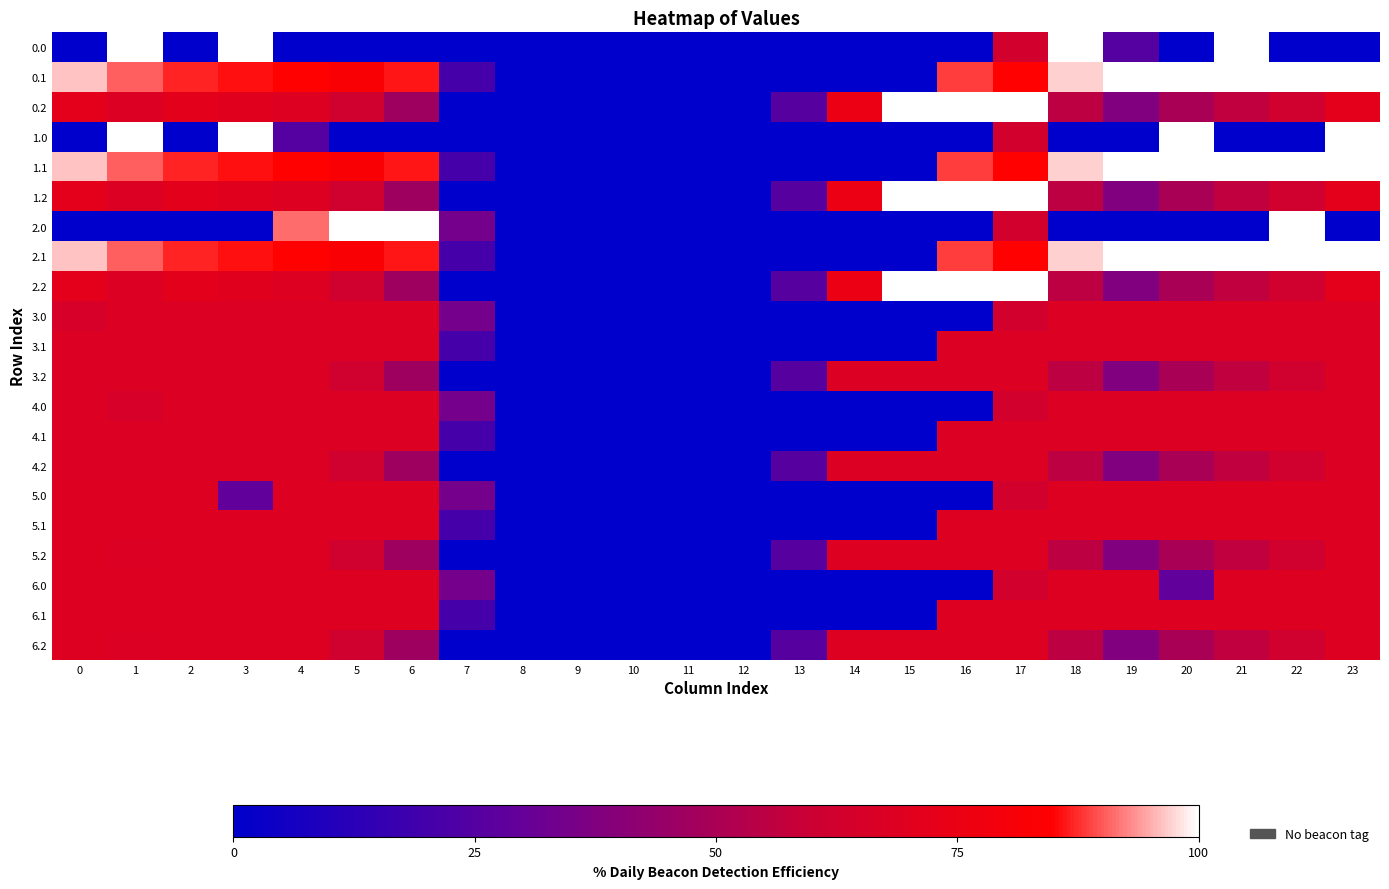

Reading right to left, what are all the values shown in this chart?

0.0: 23=0.0	22=0.0	21=100.0	20=0.0	19=25.3	18=100.0	17=62.6	16=0.0	15=0.0	14=0.0	13=0.0	12=0.0	11=0.0	10=0.0	9=0.0	8=0.0	7=0.0	6=0.0	5=0.0	4=0.0	3=100.0	2=0.0	1=100.0	0=0.0
0.1: 23=99.8	22=100.0	21=100.0	20=100.0	19=99.9	18=97.1	17=85.0	16=88.4	15=0.0	14=0.0	13=0.0	12=0.0	11=0.0	10=0.0	9=0.0	8=0.0	7=20.4	6=86.3	5=82.4	4=84.9	3=85.7	2=87.0	1=90.3	0=96.1
0.2: 23=71.9	22=61.9	21=56.6	20=49.8	19=37.8	18=55.8	17=100.0	16=100.0	15=100.0	14=75.5	13=26.1	12=0.0	11=0.0	10=0.0	9=0.0	8=0.0	7=0.0	6=46.8	5=62.0	4=68.6	3=70.2	2=71.4	1=68.2	0=71.8
1.0: 23=100.0	22=0.0	21=0.0	20=100.0	19=0.0	18=0.0	17=62.6	16=0.0	15=0.0	14=0.0	13=0.0	12=0.0	11=0.0	10=0.0	9=0.0	8=0.0	7=0.0	6=0.0	5=0.0	4=25.3	3=100.0	2=0.0	1=100.0	0=0.0
1.1: 23=99.8	22=100.0	21=100.0	20=100.0	19=99.9	18=97.1	17=85.0	16=88.4	15=0.0	14=0.0	13=0.0	12=0.0	11=0.0	10=0.0	9=0.0	8=0.0	7=20.4	6=86.3	5=82.4	4=84.9	3=85.7	2=87.0	1=90.3	0=96.1
1.2: 23=71.9	22=61.9	21=56.6	20=49.8	19=37.8	18=55.8	17=100.0	16=100.0	15=100.0	14=75.5	13=26.1	12=0.0	11=0.0	10=0.0	9=0.0	8=0.0	7=0.0	6=46.8	5=62.0	4=68.6	3=70.2	2=71.4	1=68.2	0=71.8
2.0: 23=0.0	22=100.0	21=0.0	20=0.0	19=0.0	18=0.0	17=62.6	16=0.0	15=0.0	14=0.0	13=0.0	12=0.0	11=0.0	10=0.0	9=0.0	8=0.0	7=34.1	6=100.0	5=100.0	4=91.2	3=0.0	2=0.0	1=0.0	0=0.0
2.1: 23=99.8	22=100.0	21=100.0	20=100.0	19=99.9	18=97.1	17=85.0	16=88.4	15=0.0	14=0.0	13=0.0	12=0.0	11=0.0	10=0.0	9=0.0	8=0.0	7=20.4	6=86.3	5=82.4	4=84.9	3=85.7	2=87.0	1=90.3	0=96.1
2.2: 23=71.9	22=61.9	21=56.6	20=49.8	19=37.8	18=55.8	17=100.0	16=100.0	15=100.0	14=75.5	13=26.1	12=0.0	11=0.0	10=0.0	9=0.0	8=0.0	7=0.0	6=46.8	5=62.0	4=68.6	3=70.2	2=71.4	1=68.2	0=71.8
3.0: 23=67.8	22=67.8	21=67.8	20=67.8	19=67.8	18=67.8	17=62.6	16=0.0	15=0.0	14=0.0	13=0.0	12=0.0	11=0.0	10=0.0	9=0.0	8=0.0	7=34.1	6=67.8	5=67.8	4=67.8	3=67.8	2=67.8	1=67.8	0=65.0
3.1: 23=67.8	22=67.8	21=67.8	20=67.8	19=67.8	18=67.8	17=67.8	16=67.8	15=0.0	14=0.0	13=0.0	12=0.0	11=0.0	10=0.0	9=0.0	8=0.0	7=20.4	6=67.8	5=67.8	4=67.8	3=67.8	2=67.8	1=67.8	0=67.8
3.2: 23=67.8	22=61.9	21=56.6	20=49.8	19=37.8	18=55.8	17=67.8	16=67.8	15=67.8	14=67.8	13=26.1	12=0.0	11=0.0	10=0.0	9=0.0	8=0.0	7=0.0	6=46.8	5=62.0	4=67.8	3=67.8	2=67.8	1=67.8	0=67.8
4.0: 23=67.8	22=67.8	21=67.8	20=67.8	19=67.8	18=67.8	17=62.6	16=0.0	15=0.0	14=0.0	13=0.0	12=0.0	11=0.0	10=0.0	9=0.0	8=0.0	7=34.1	6=67.8	5=67.8	4=67.8	3=67.8	2=67.8	1=65.0	0=67.8
4.1: 23=67.8	22=67.8	21=67.8	20=67.8	19=67.8	18=67.8	17=67.8	16=67.8	15=0.0	14=0.0	13=0.0	12=0.0	11=0.0	10=0.0	9=0.0	8=0.0	7=20.4	6=67.8	5=67.8	4=67.8	3=67.8	2=67.8	1=67.8	0=67.8
4.2: 23=67.8	22=61.9	21=56.6	20=49.8	19=37.8	18=55.8	17=67.8	16=67.8	15=67.8	14=67.8	13=26.1	12=0.0	11=0.0	10=0.0	9=0.0	8=0.0	7=0.0	6=46.8	5=62.0	4=67.8	3=67.8	2=67.8	1=67.8	0=67.8
5.0: 23=68.8	22=68.8	21=68.8	20=68.8	19=68.8	18=68.8	17=62.6	16=0.0	15=0.0	14=0.0	13=0.0	12=0.0	11=0.0	10=0.0	9=0.0	8=0.0	7=34.1	6=68.8	5=68.8	4=68.8	3=28.7	2=68.8	1=68.8	0=68.8
5.1: 23=68.8	22=68.8	21=68.8	20=68.8	19=68.8	18=68.8	17=68.8	16=68.8	15=0.0	14=0.0	13=0.0	12=0.0	11=0.0	10=0.0	9=0.0	8=0.0	7=20.4	6=68.8	5=68.8	4=68.8	3=68.8	2=68.8	1=68.8	0=68.8
5.2: 23=68.8	22=61.9	21=56.6	20=49.8	19=37.8	18=55.8	17=68.8	16=68.8	15=68.8	14=68.8	13=26.1	12=0.0	11=0.0	10=0.0	9=0.0	8=0.0	7=0.0	6=46.8	5=62.0	4=68.6	3=68.8	2=68.8	1=68.2	0=68.8
6.0: 23=68.8	22=68.8	21=68.8	20=28.7	19=68.8	18=68.8	17=62.6	16=0.0	15=0.0	14=0.0	13=0.0	12=0.0	11=0.0	10=0.0	9=0.0	8=0.0	7=34.1	6=68.8	5=68.8	4=68.8	3=68.8	2=68.8	1=68.8	0=68.8
6.1: 23=68.8	22=68.8	21=68.8	20=68.8	19=68.8	18=68.8	17=68.8	16=68.8	15=0.0	14=0.0	13=0.0	12=0.0	11=0.0	10=0.0	9=0.0	8=0.0	7=20.4	6=68.8	5=68.8	4=68.8	3=68.8	2=68.8	1=68.8	0=68.8
6.2: 23=68.8	22=61.9	21=56.6	20=49.8	19=37.8	18=55.8	17=68.8	16=68.8	15=68.8	14=68.8	13=26.1	12=0.0	11=0.0	10=0.0	9=0.0	8=0.0	7=0.0	6=46.8	5=62.0	4=68.6	3=68.8	2=68.8	1=68.2	0=68.8